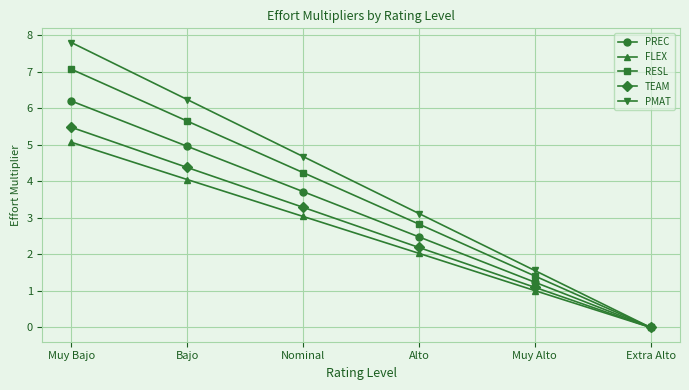

Which series has the largest range (max minus min)?

PMAT